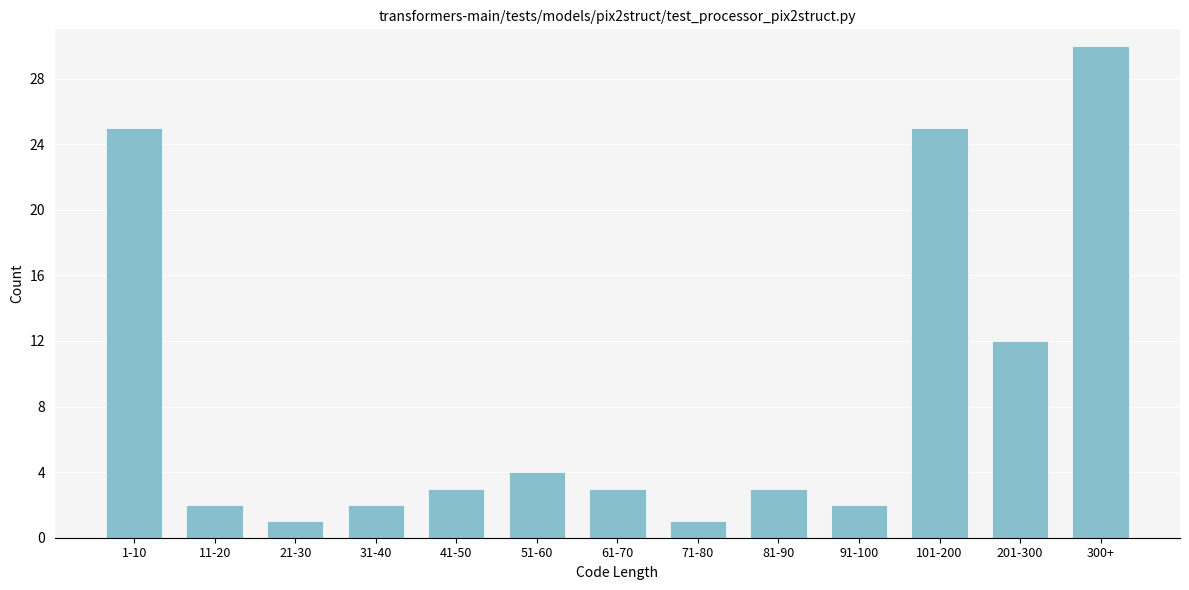

Reading left to right, what are all the values shown in this chart?

25	2	1	2	3	4	3	1	3	2	25	12	30